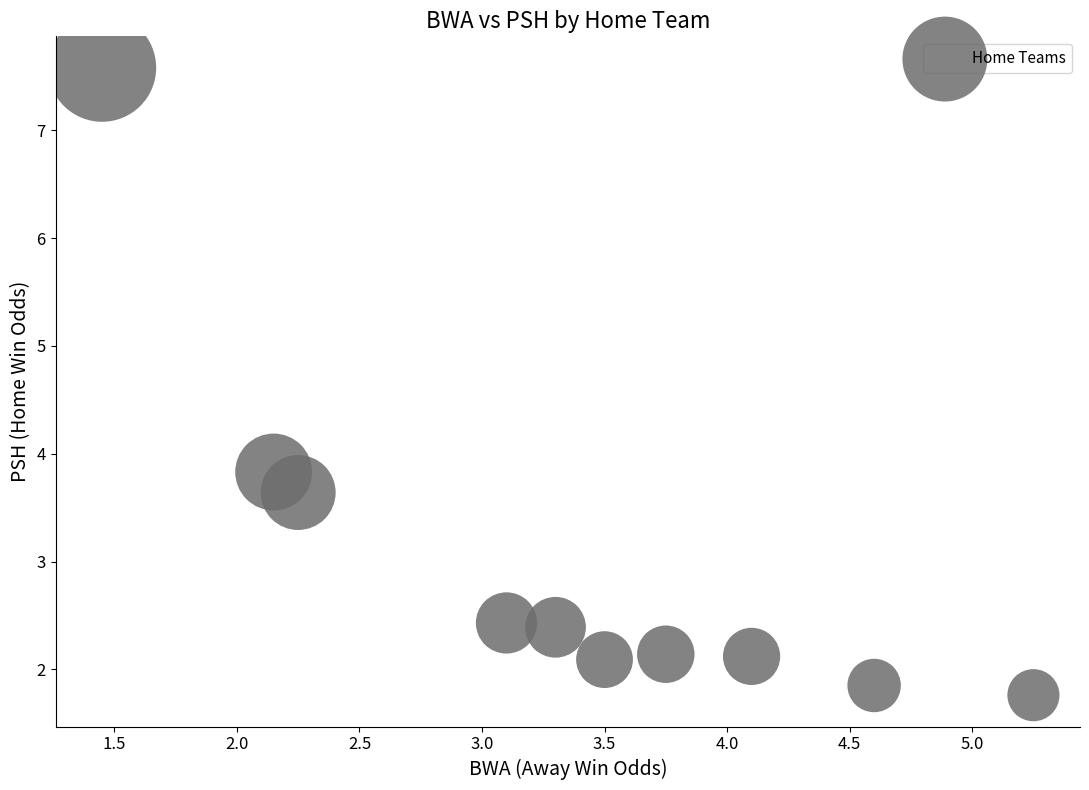

What is the average X value?

3.3